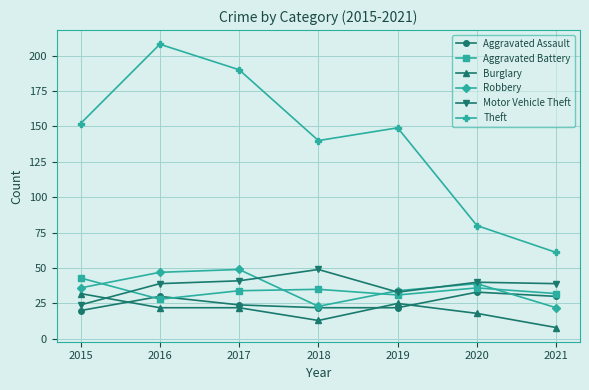

Which series has the widest spread of values?

Theft